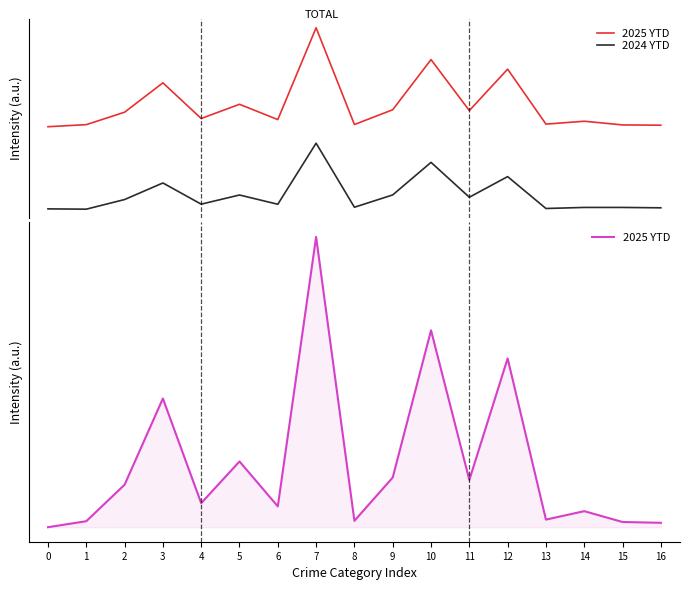

Which has a higher value, 4 or 11?

11